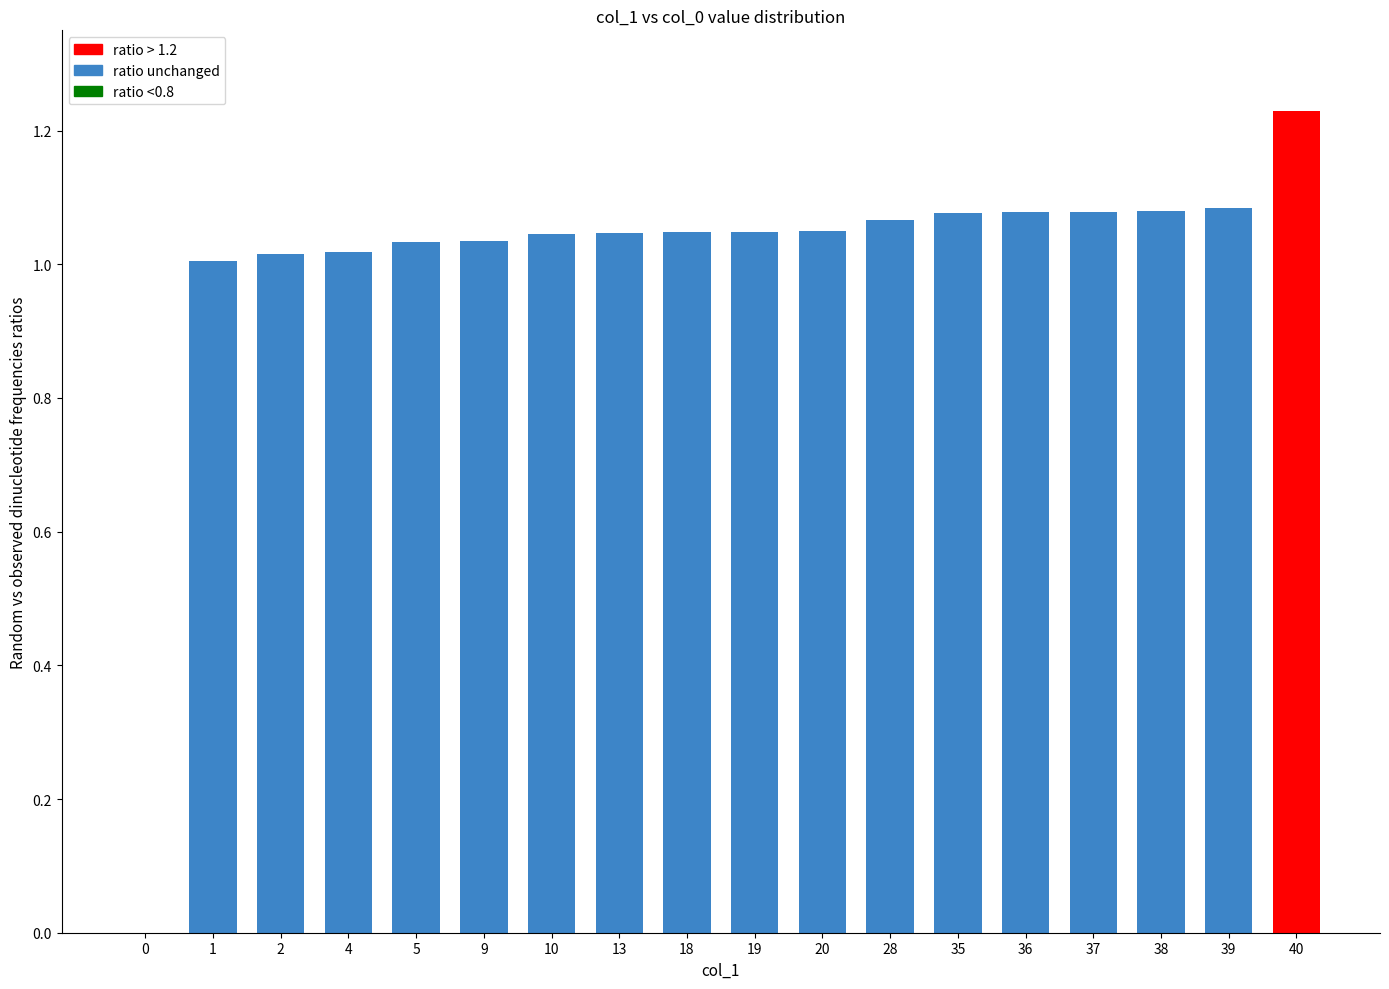

True or false: the data shows 1.0 at 2.

True